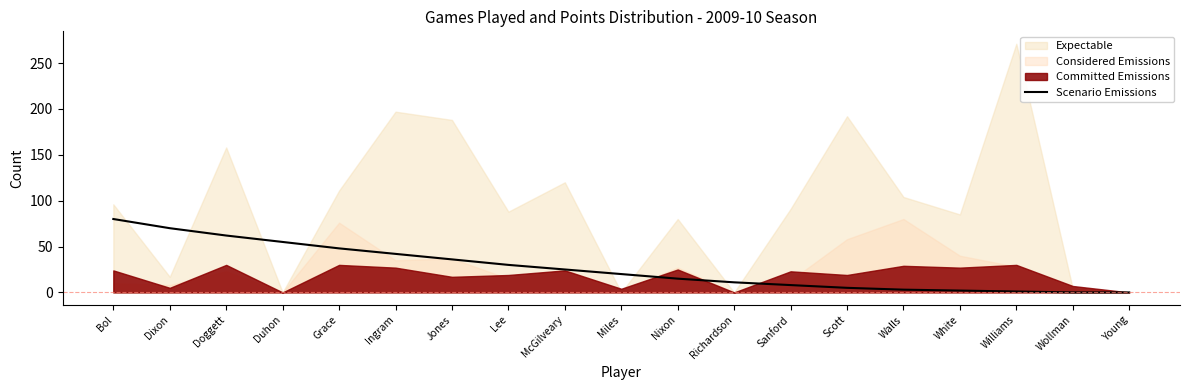

Which category has the highest value in the Scenario Emissions series?

Bol